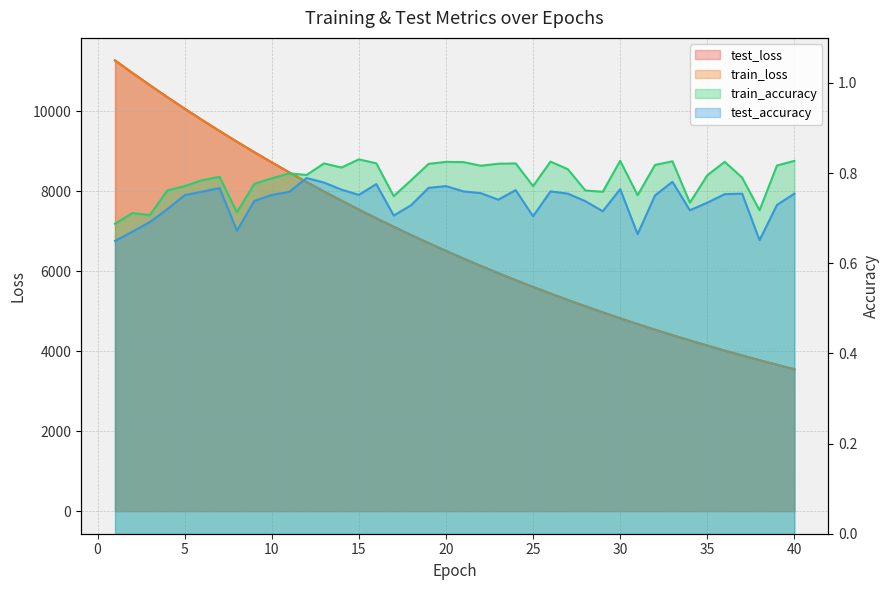

What is the difference between the second highest and second lowest values in the test_accuracy series?

0.1